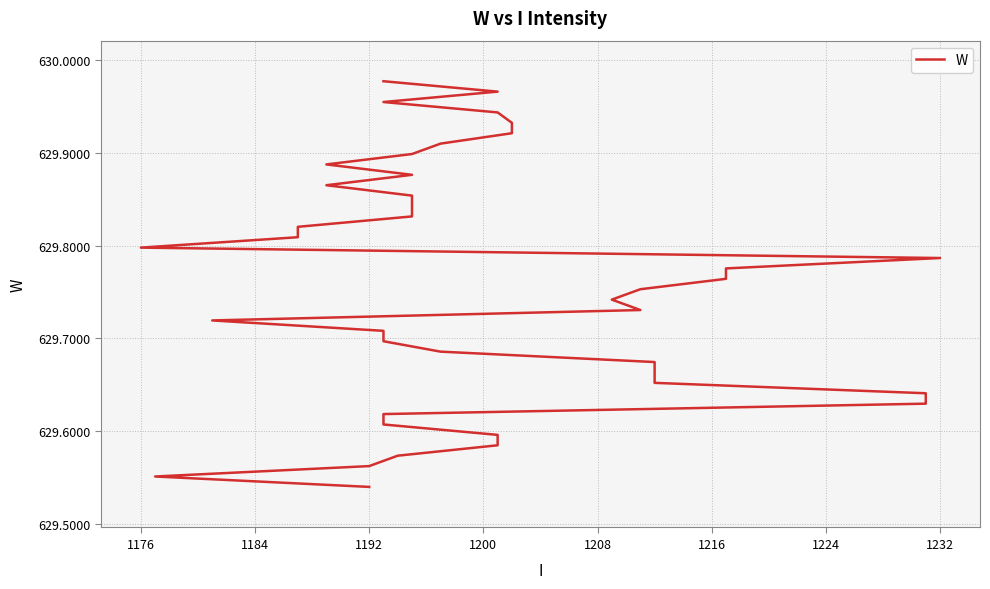

Does the chart display data point markers on the line(s)?

No